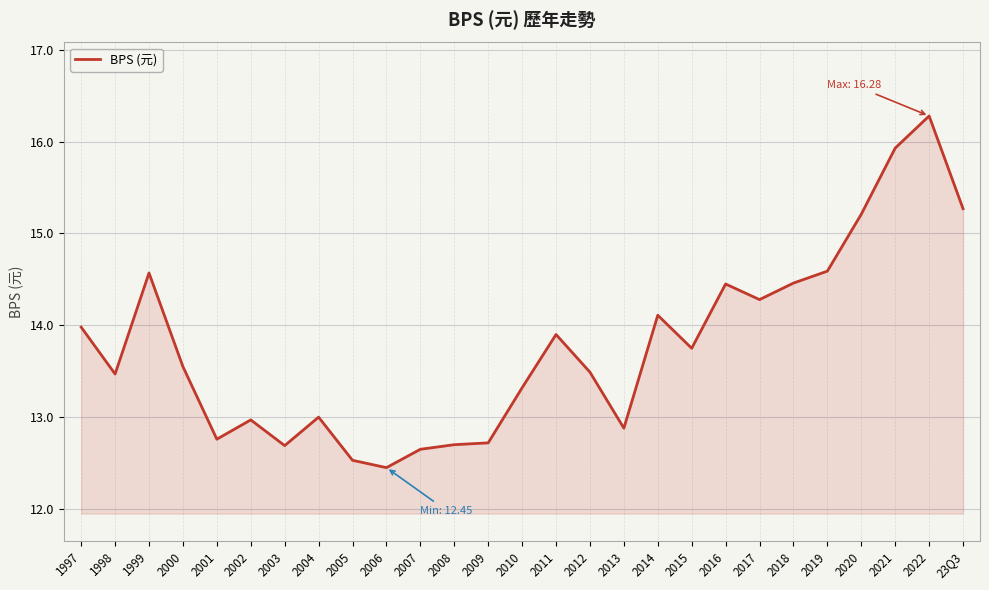

True or false: the data shows 16.3 at 2022.

True